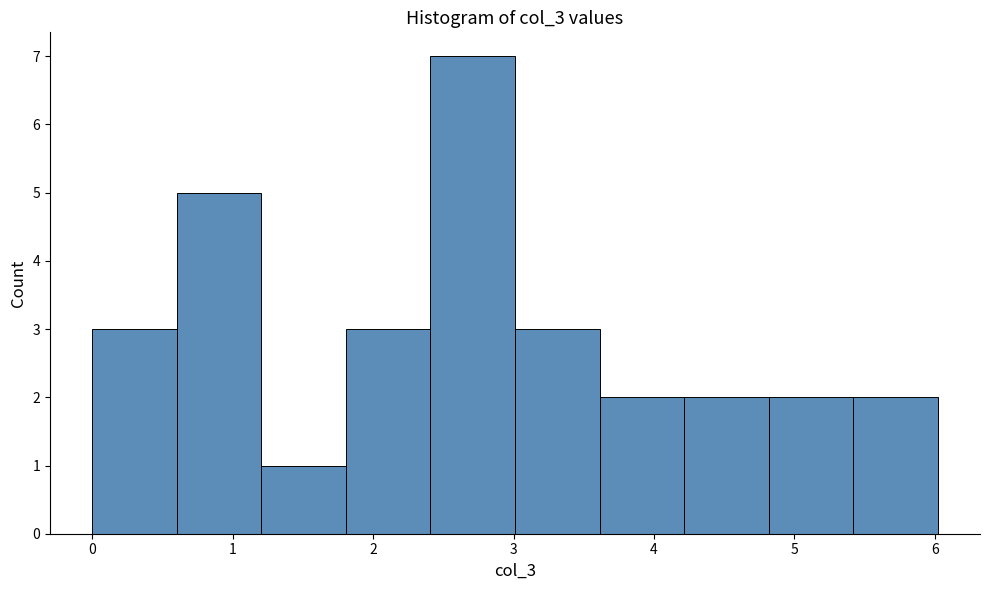

Reading left to right, transcribe this chart: for each bar, give the range it covers on the x-axis and its height. Neither the bar edges nor the heights are printed on the chart, so give them approximately, as read against the axes.

0.0 to 0.6: 3
0.6 to 1.2: 5
1.2 to 1.8: 1
1.8 to 2.4: 3
2.4 to 3.0: 7
3.0 to 3.6: 3
3.6 to 4.2: 2
4.2 to 4.8: 2
4.8 to 5.4: 2
5.4 to 6.0: 2